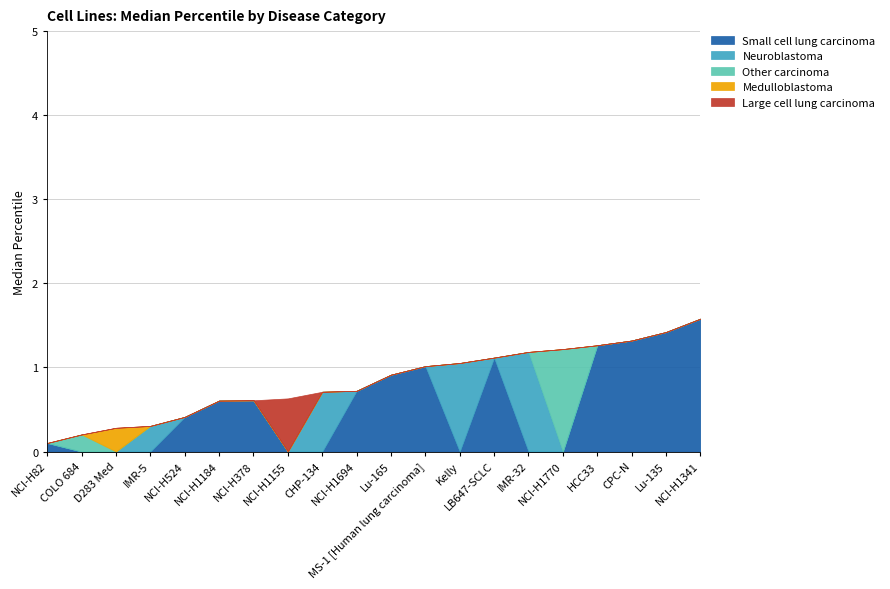

At how many categories does at least one series exceed 0?

20